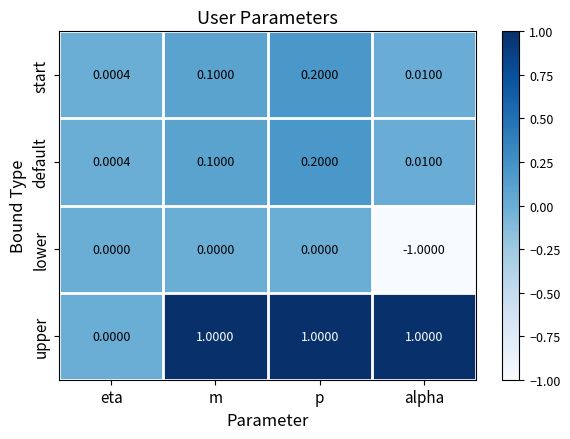

Count the number of categories in the chart.

4